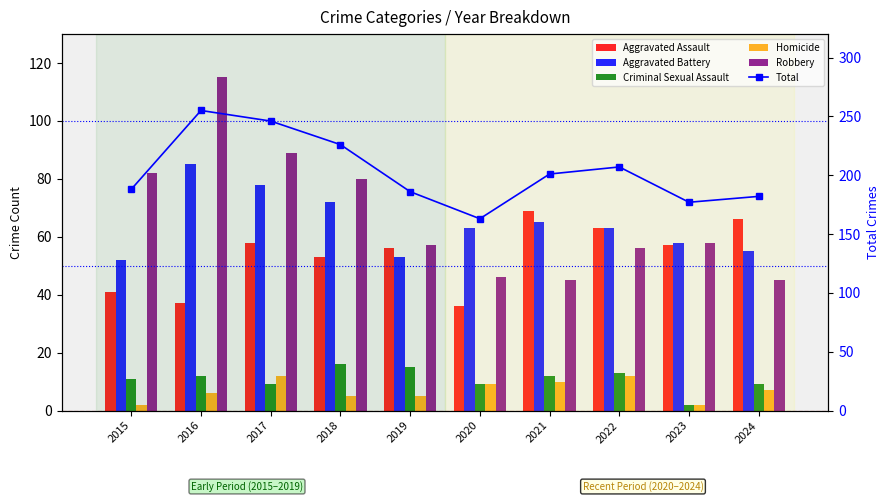

At which label does Homicide reach its minimum?

2015